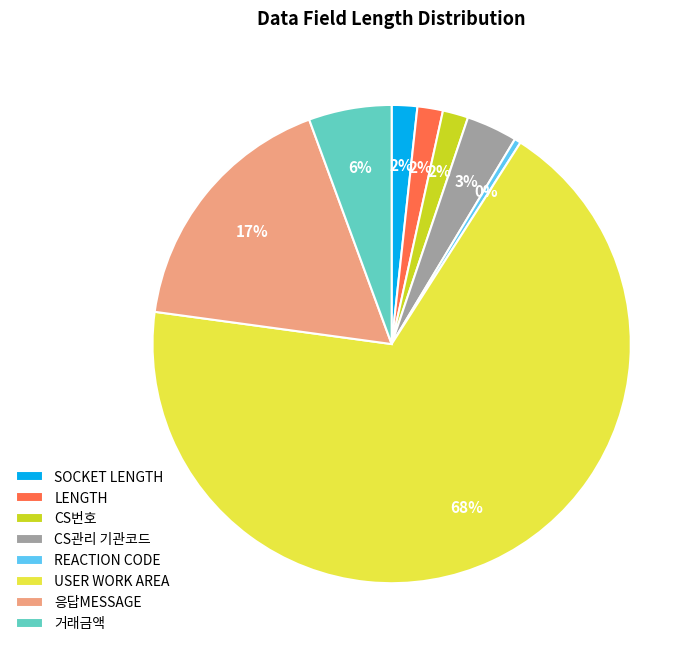

Is it true that USER WORK AREA is 68% of the pie?

True